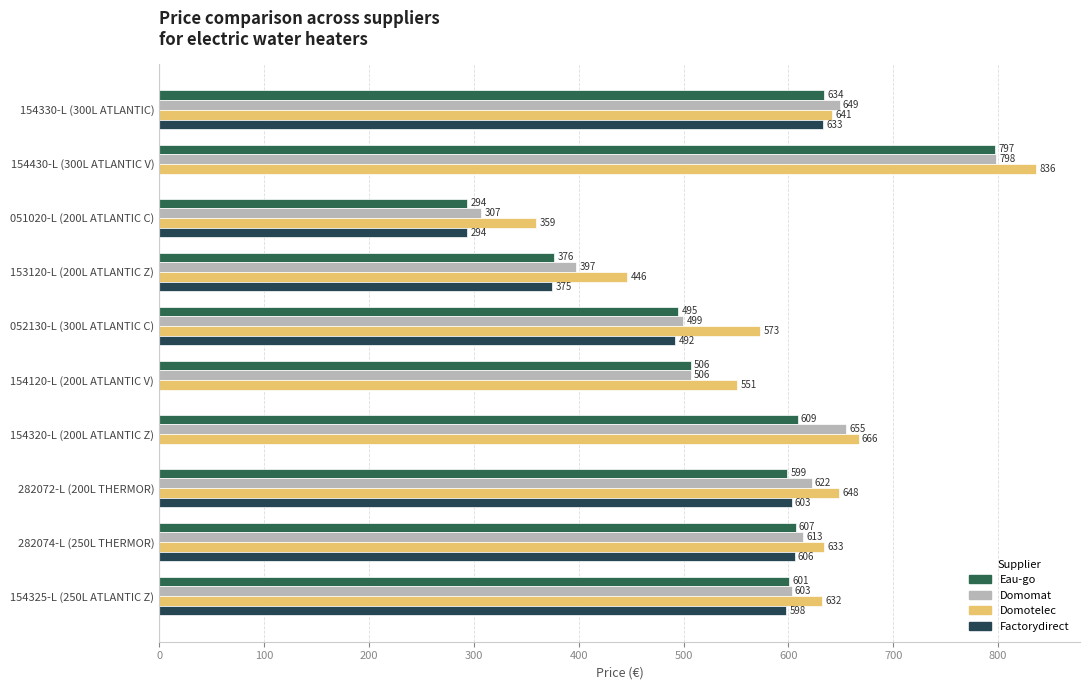

At which label does Eau-go reach its peak?

154430-L (300L ATLANTIC V)